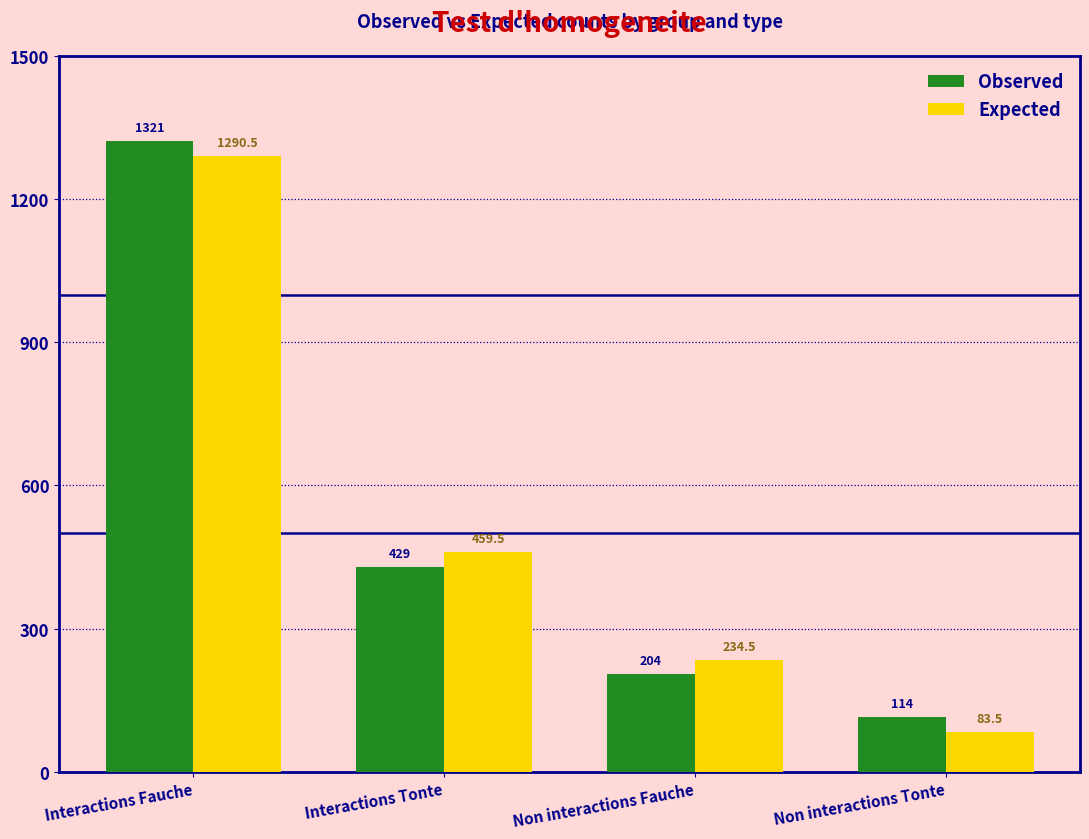

How many values in the Expected series are below 459?

2